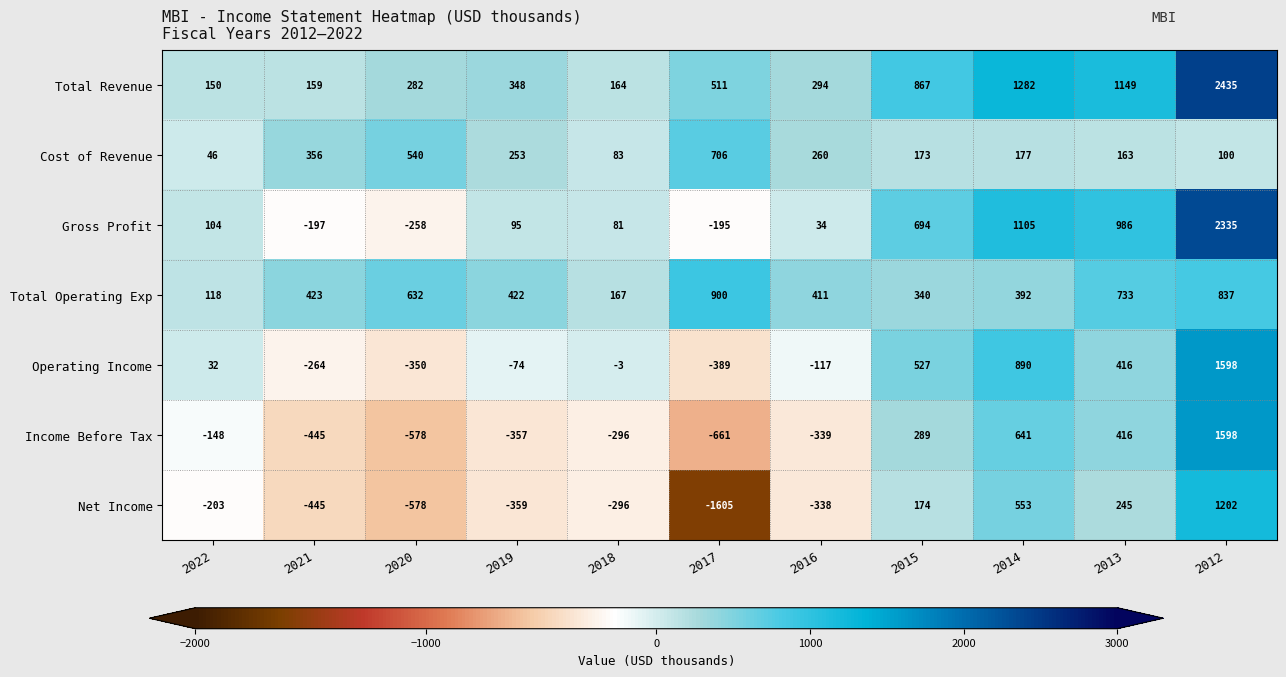

The value of Income Before Tax at 2021 is -445. True or false?

True